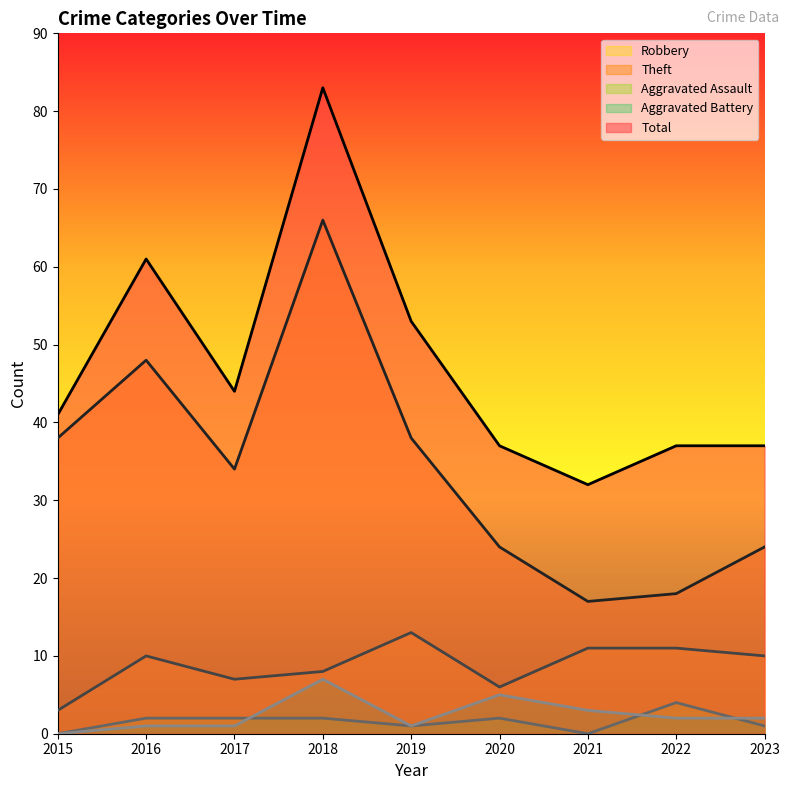

What is the spread (max minus min) of values at 2019?

52